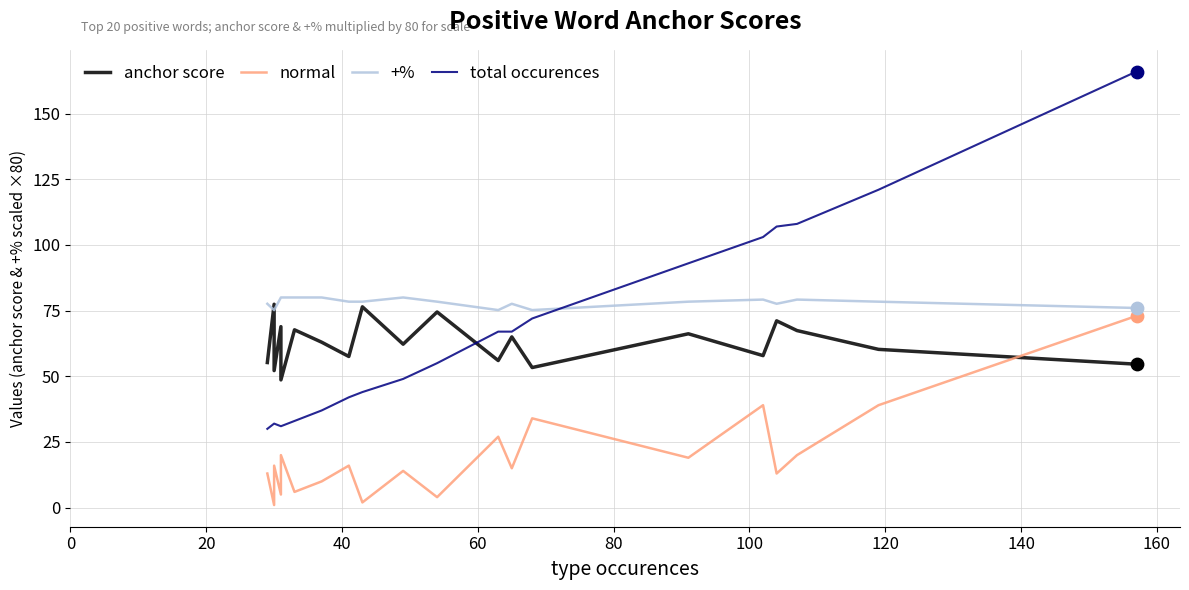

Which series has the widest spread of Y values?

total occurences